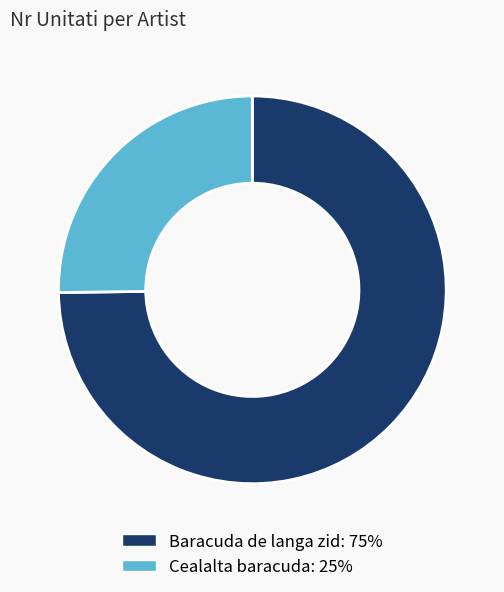

Is it true that Baracuda de langa zid is 85% of the pie?

False